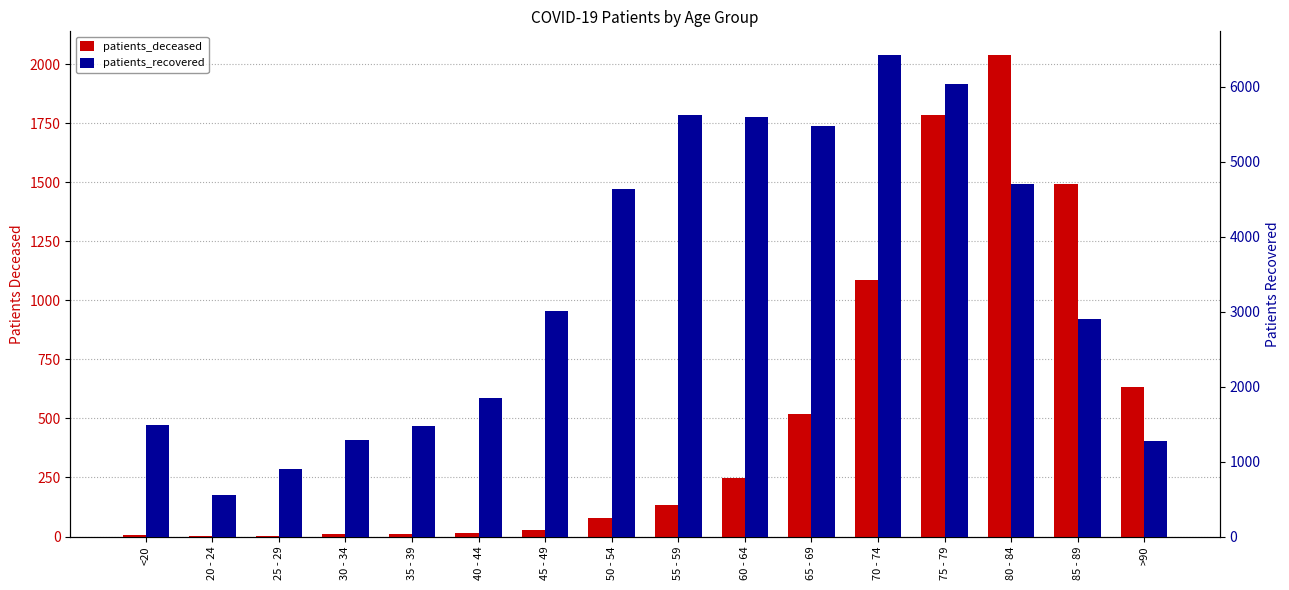

What position from the left is 60 - 64?

10